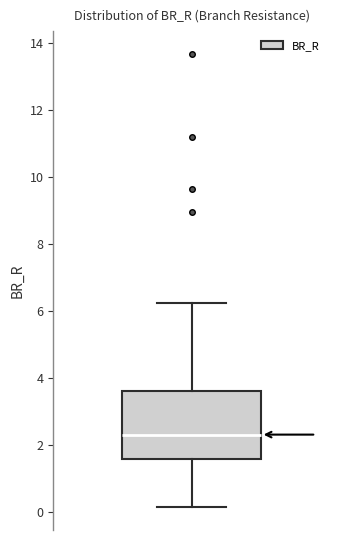

Read this box plot against the y-axis: the position of the median line, the range covered by the box, and the ends of both whiskers. The values are not printed on the chart, so give them approximately, as read against the axis.

median 2.4, box 1.6 to 3.6, whiskers 0.2 to 6.2